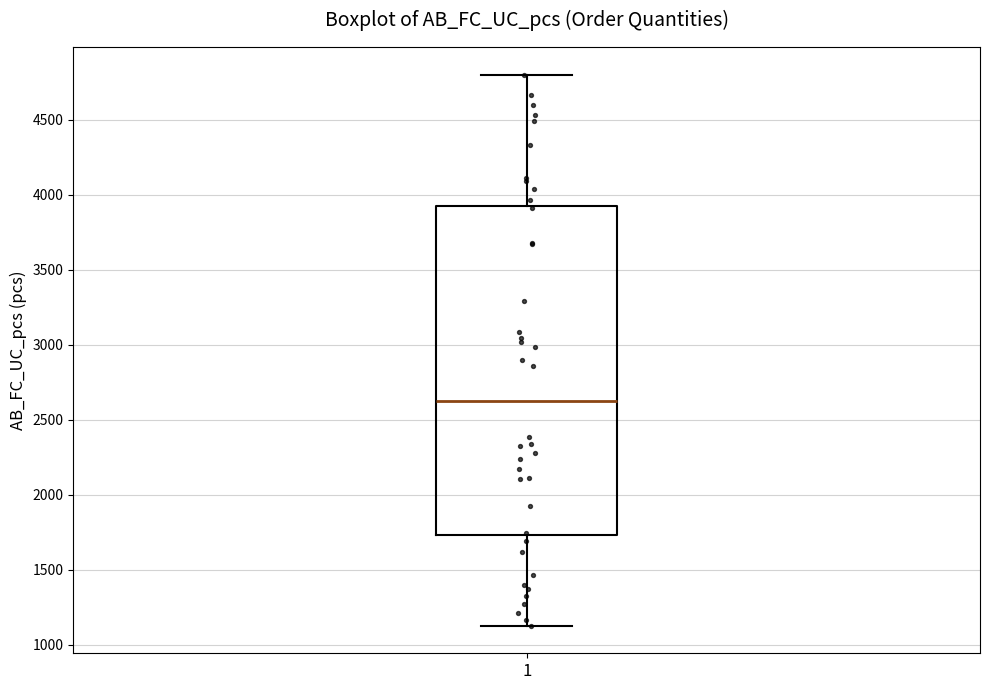

Read this box plot against the y-axis: the position of the median line, the range covered by the box, and the ends of both whiskers. The values are not printed on the chart, so give them approximately, as read against the axis.

median 2600, box 1750 to 3950, whiskers 1150 to 4800